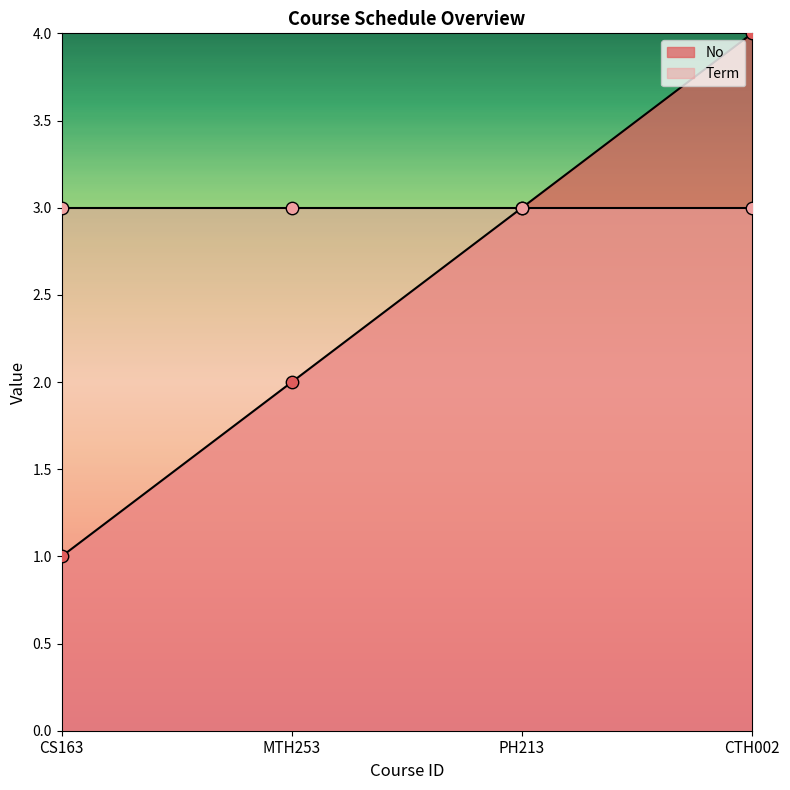

What is the ratio of the value at MTH253 to the value at PH213?

0.7